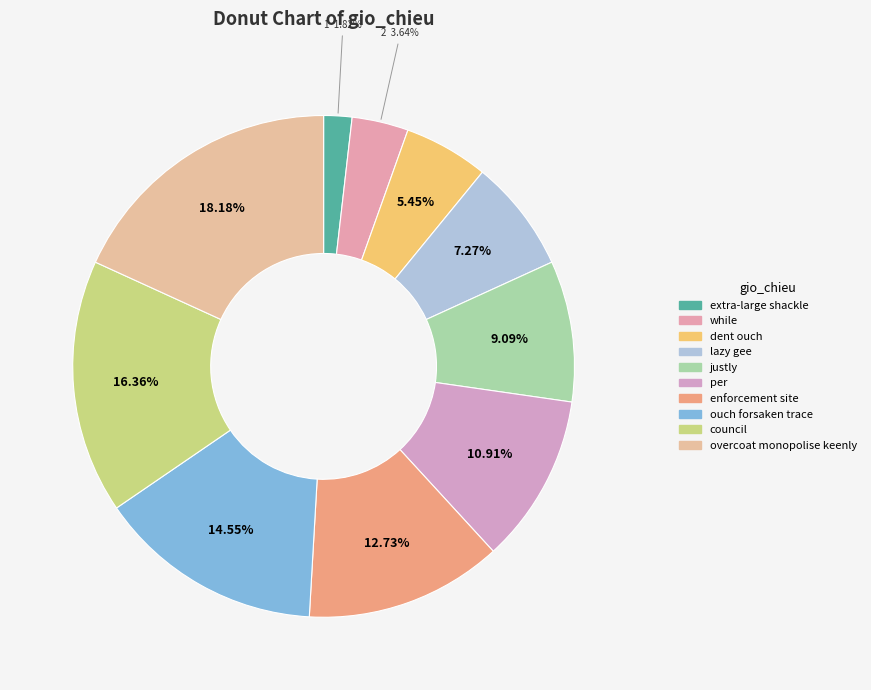

What is the change in value from lazy gee to ouch forsaken trace?

+4